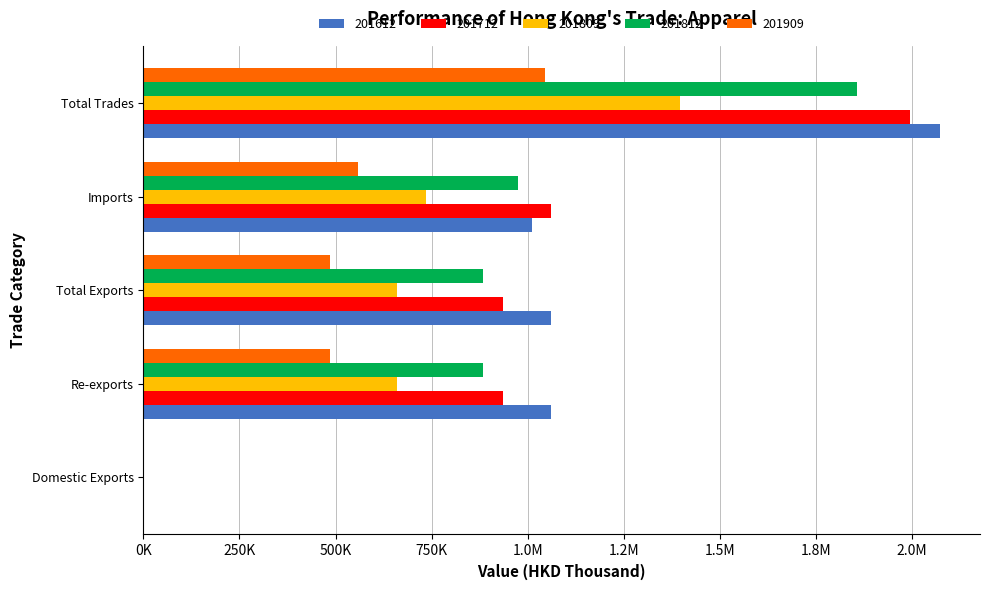

What is the label of the 2nd bar from the left?

Re-exports